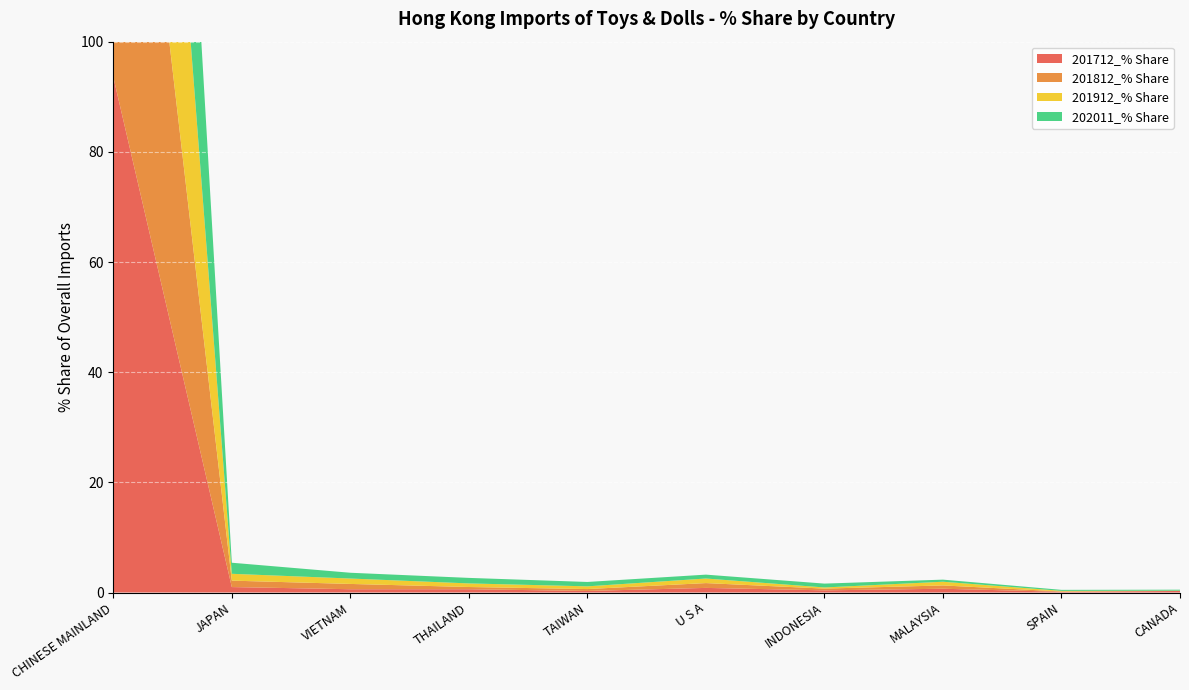

Reading left to right, list all the values displayed in this chart.

201712_% Share: 93.6	1.0	0.6	0.6	0.3	0.8	0.4	0.7	0.1	0.3
201812_% Share: 94.1	1.2	1.0	0.4	0.3	0.9	0.3	0.6	0.1	0.0
201912_% Share: 93.7	1.2	1.0	0.7	0.5	0.8	0.2	0.7	0.1	0.0
202011_% Share: 91.8	2.0	1.0	1.0	0.8	0.7	0.7	0.4	0.2	0.2